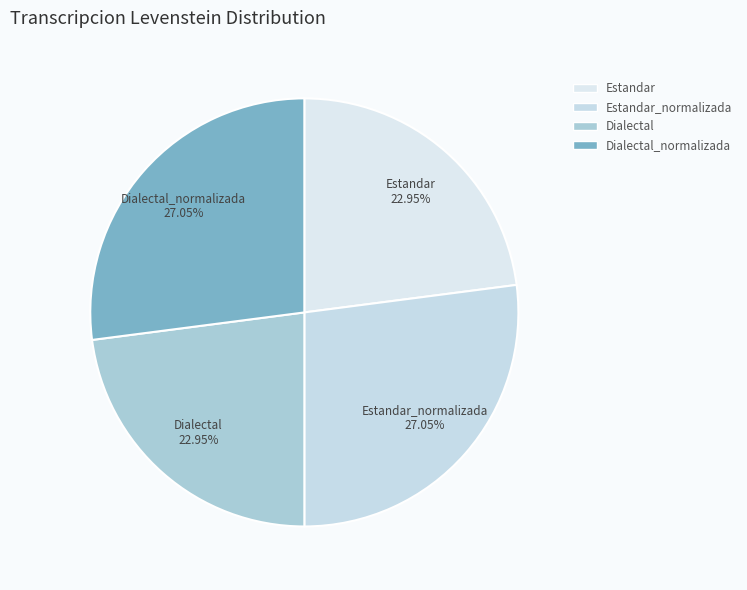

Is there a majority slice in this chart?

No